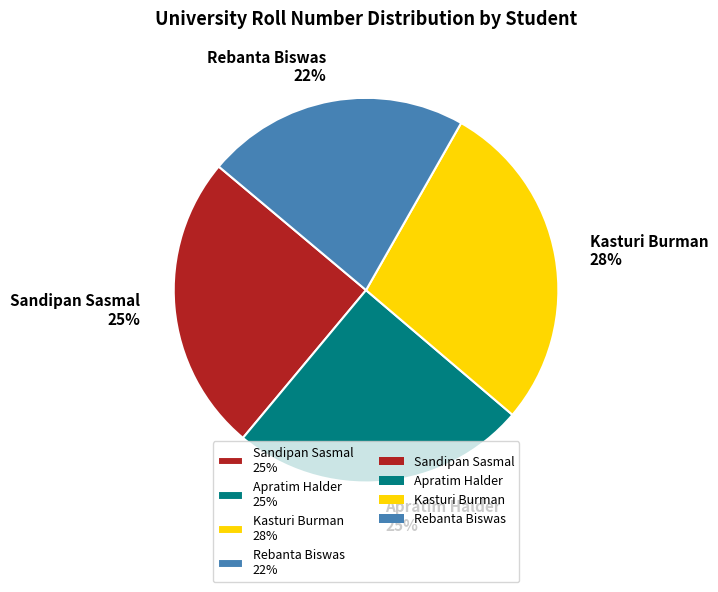

How many slices are in this pie chart?

4